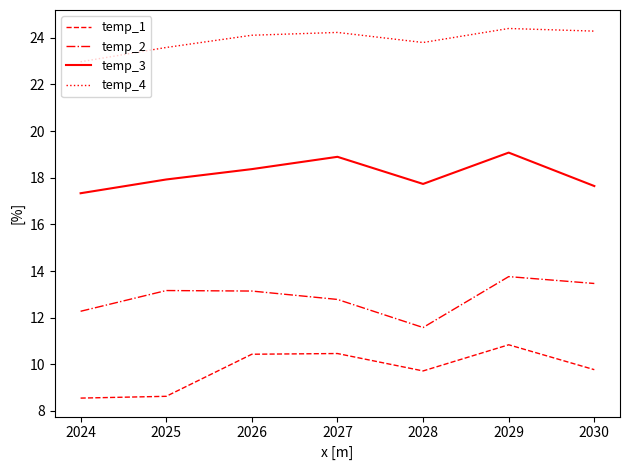

What is the spread (max minus min) of values at 2028?

14.1